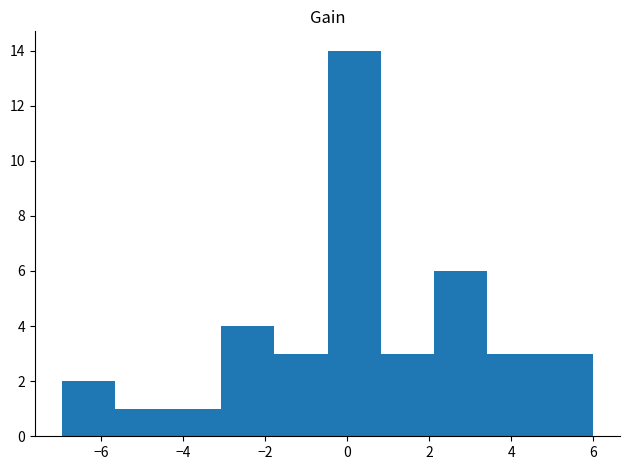

Reading left to right, transcribe this chart: for each bar, give the range it covers on the x-axis and its height. Neither the bar edges nor the heights are printed on the chart, so give them approximately, as read against the axes.

-7.0 to -5.6: 2
-5.6 to -4.4: 1
-4.4 to -3.0: 1
-3.0 to -1.8: 4
-1.8 to -0.4: 3
-0.4 to 0.8: 14
0.8 to 2.2: 3
2.2 to 3.4: 6
3.4 to 4.8: 3
4.8 to 6.0: 3